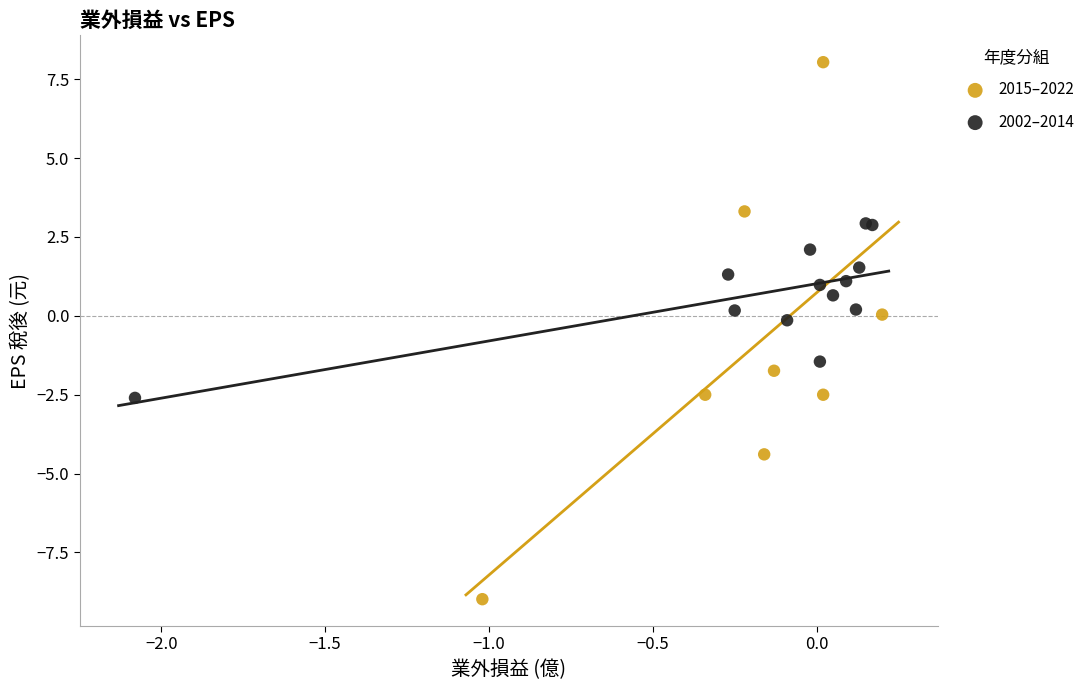

Which series has the largest Y range (max minus min)?

2015–2022